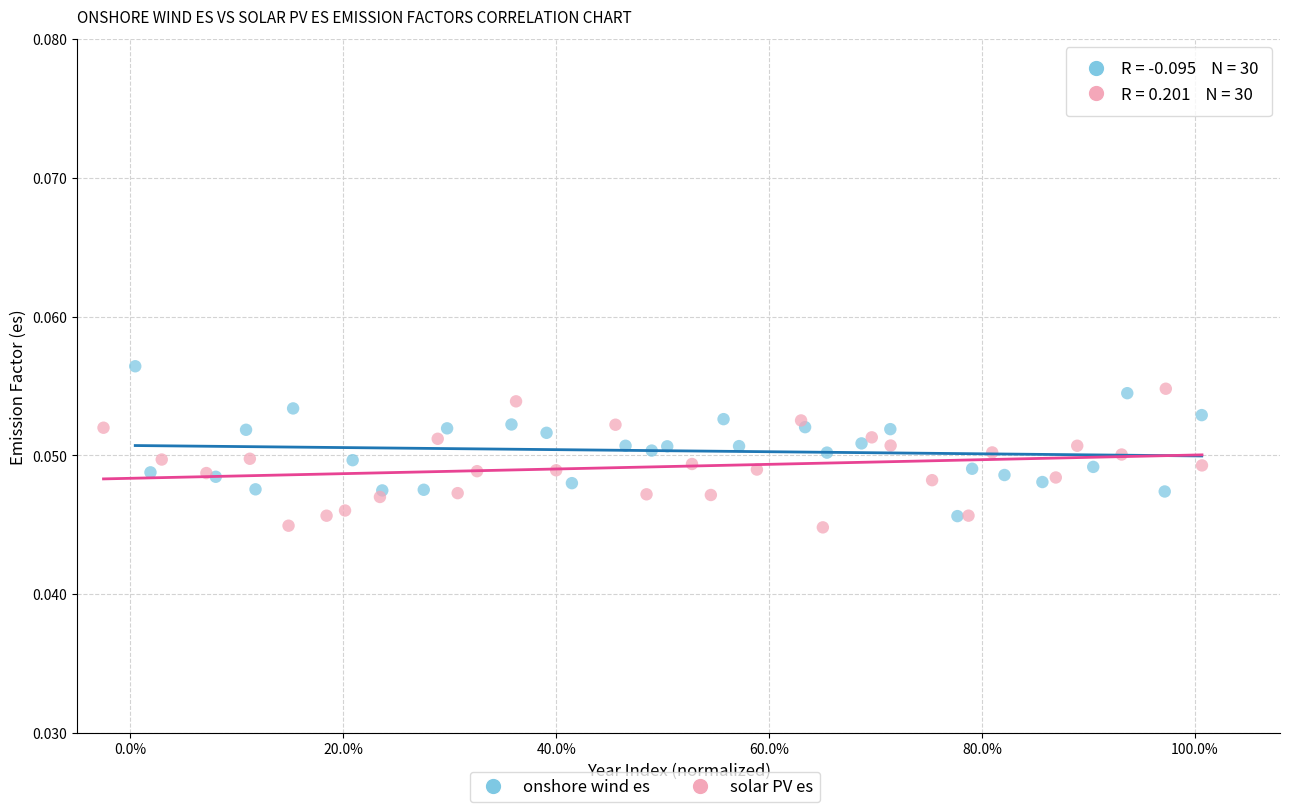

Which series contains the highest Y value?

onshore wind es